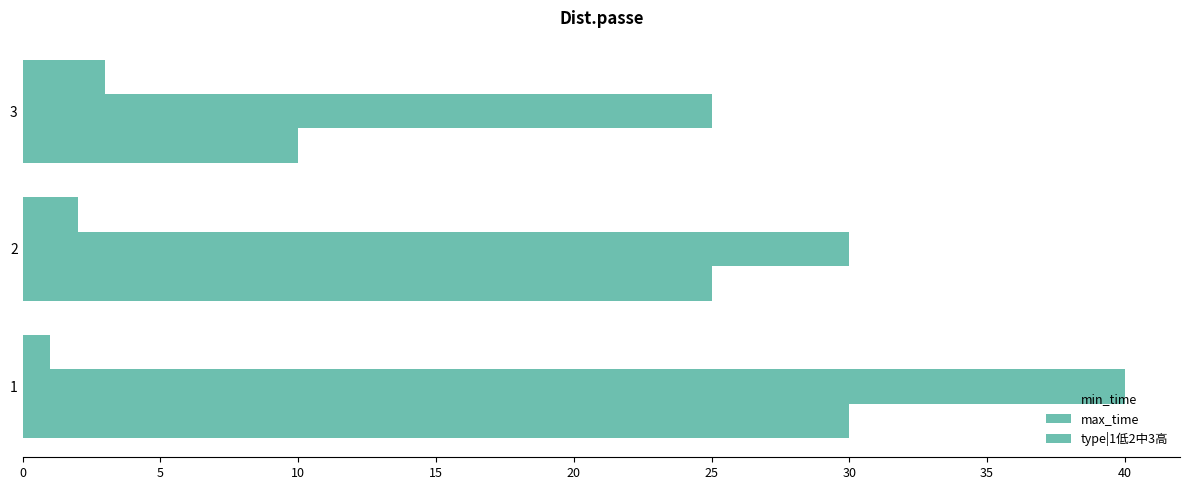

At how many categories does at least one series exceed 3?

3